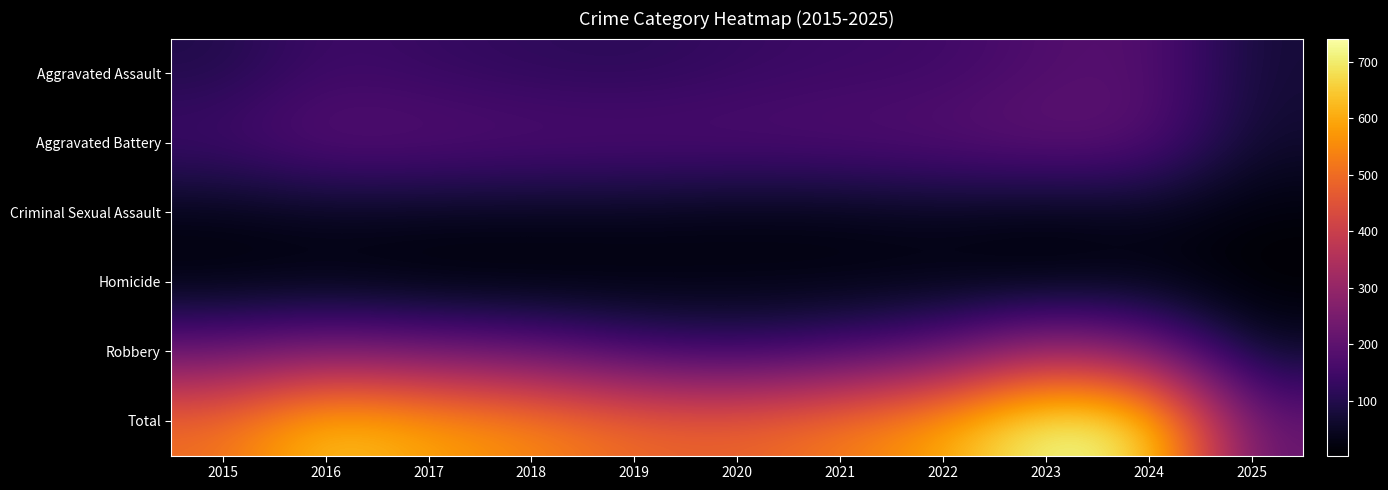

Rank the series by their maximum value, from lowest to highest.

Homicide, Criminal Sexual Assault, Aggravated Assault, Aggravated Battery, Robbery, Total